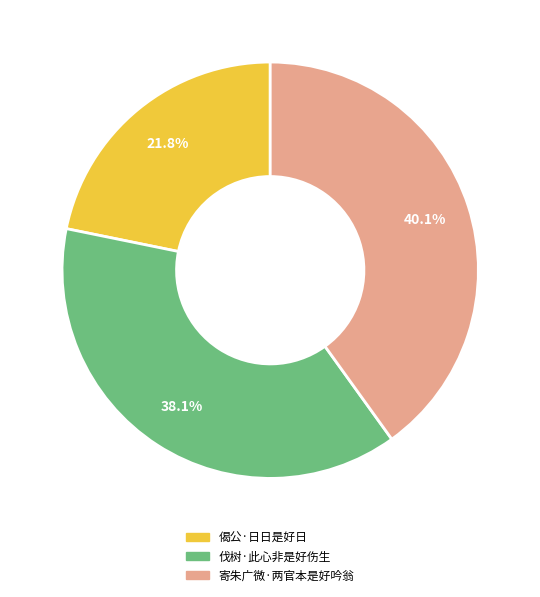

What is the largest slice in the pie chart?

寄朱广微·两官本是好吟翁